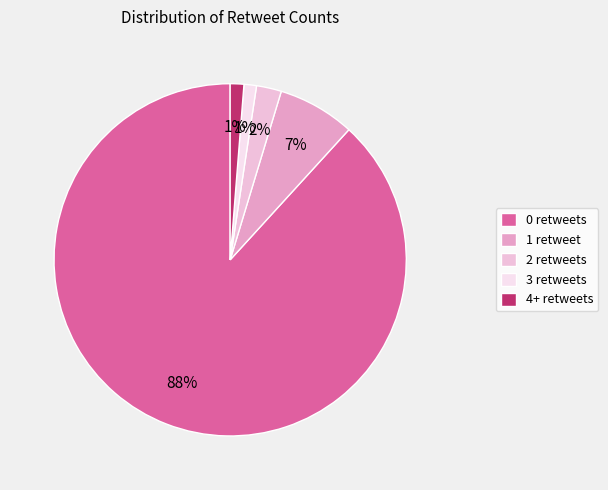

How many segments does this pie chart have?

5